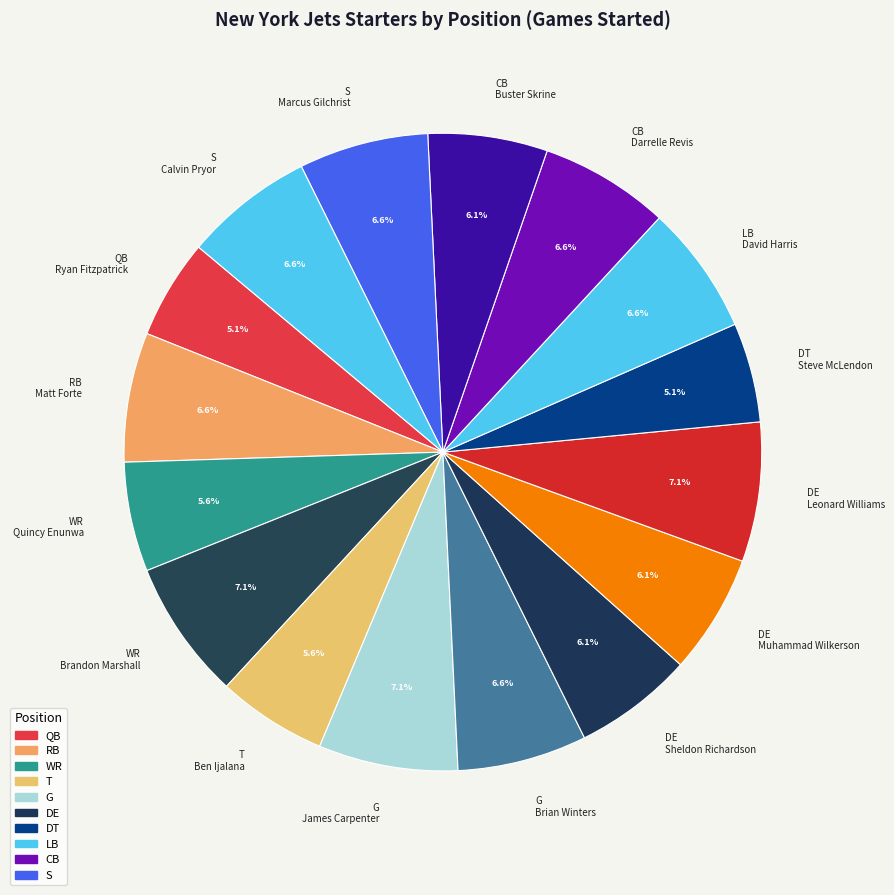

Does any single category account for the majority?

No